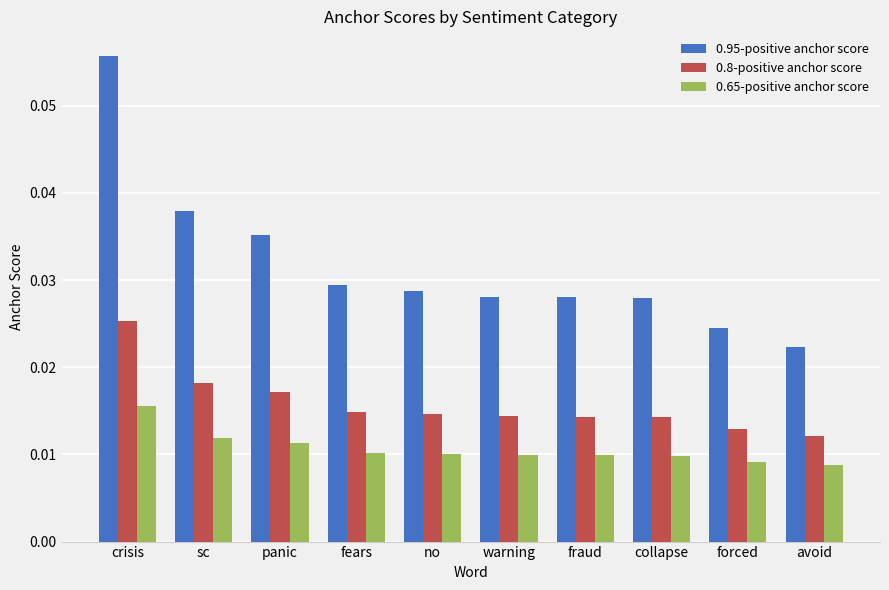

Which label corresponds to the largest value in the chart?

crisis